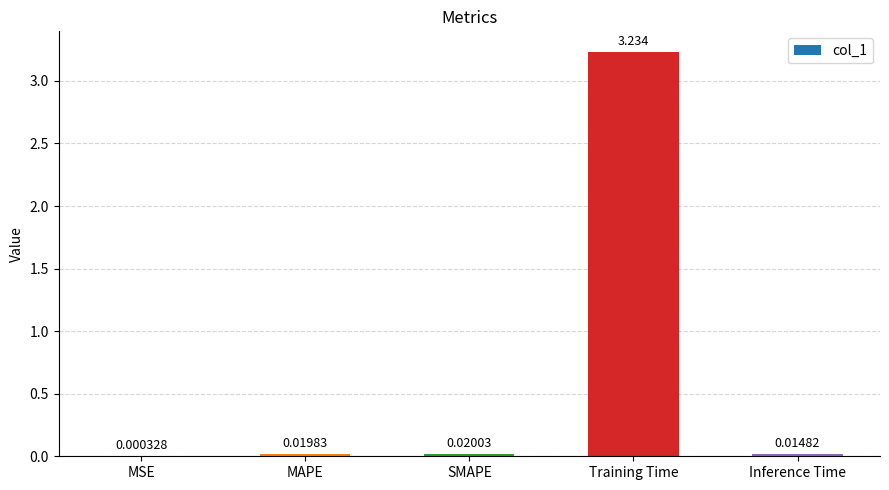

Where is the data nearest to the value 1?

SMAPE